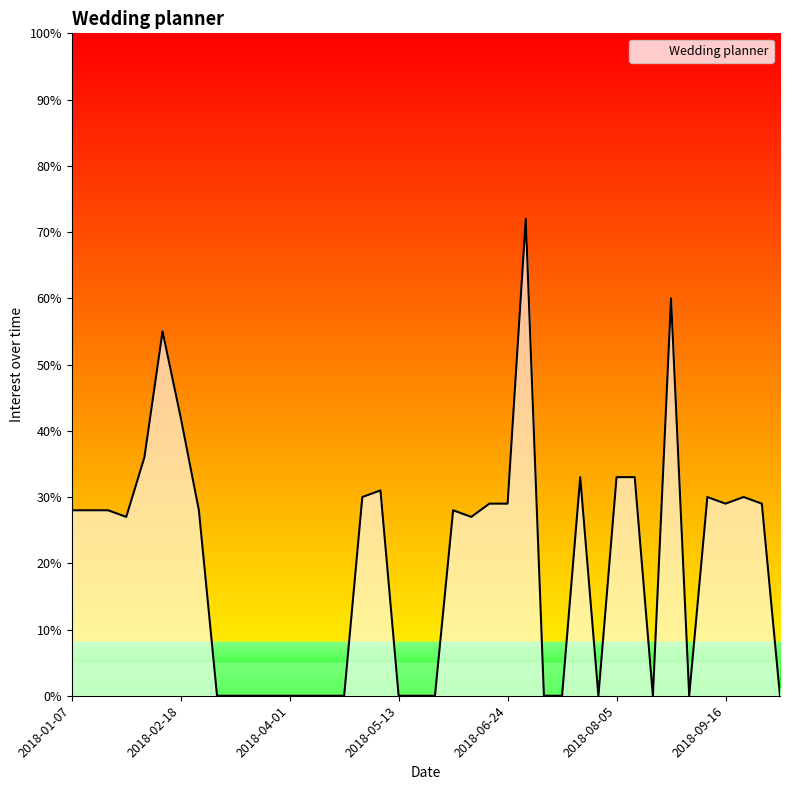

What is the maximum value shown in the chart?

72